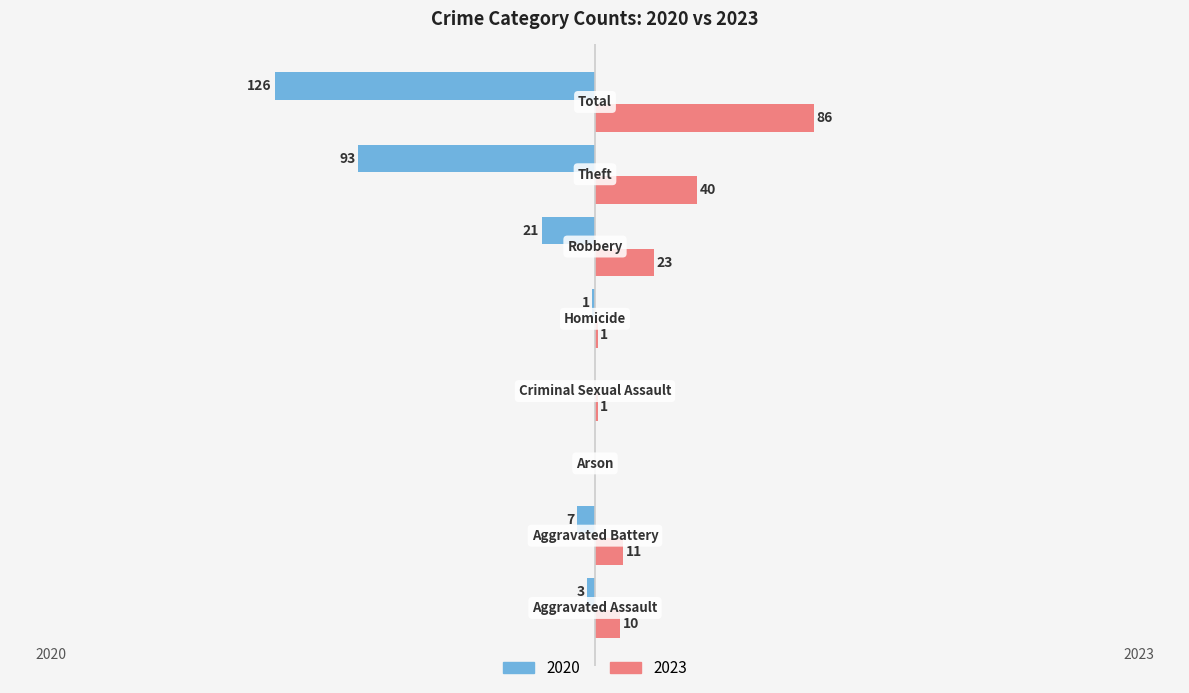

What are all the series names shown in the legend?

2020, 2023